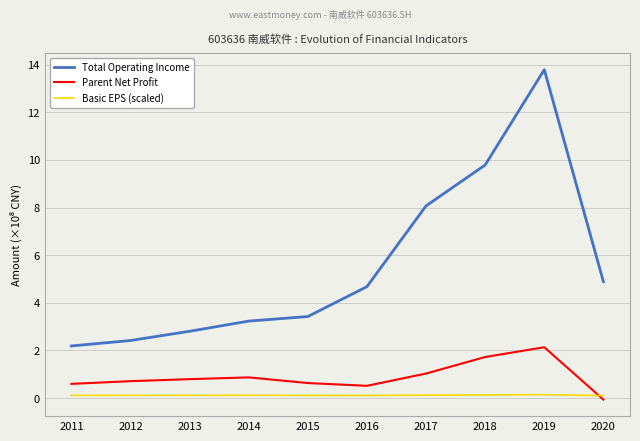

At which category does the chart reach its peak across all series?

2019